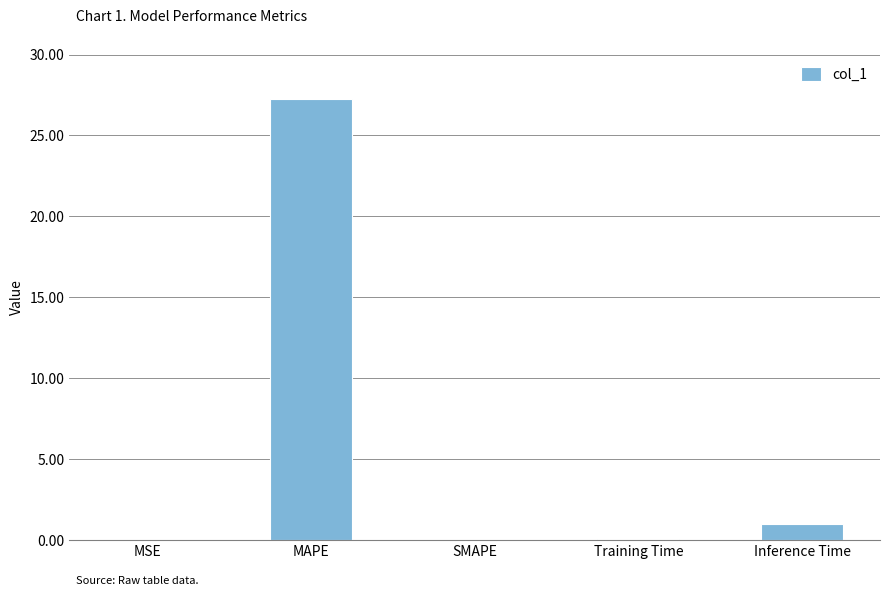

Are the bars horizontal?

No